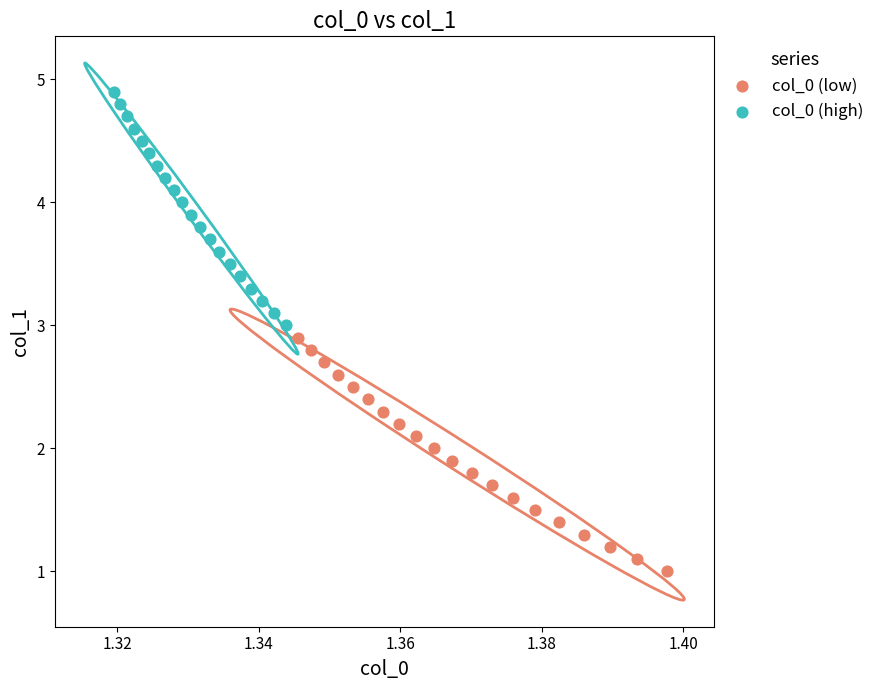

Which series reaches the maximum Y coordinate?

col_0 (high)